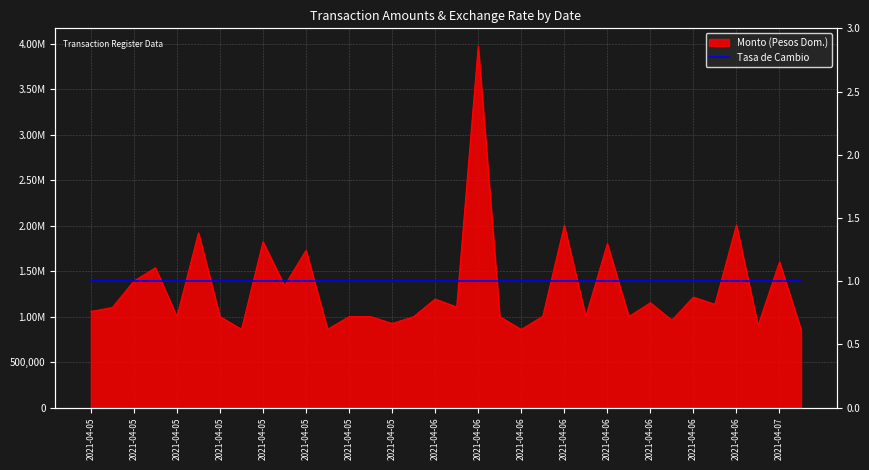

What is the sum of the values at 2021-04-05 and 2021-04-06?

2000000.0